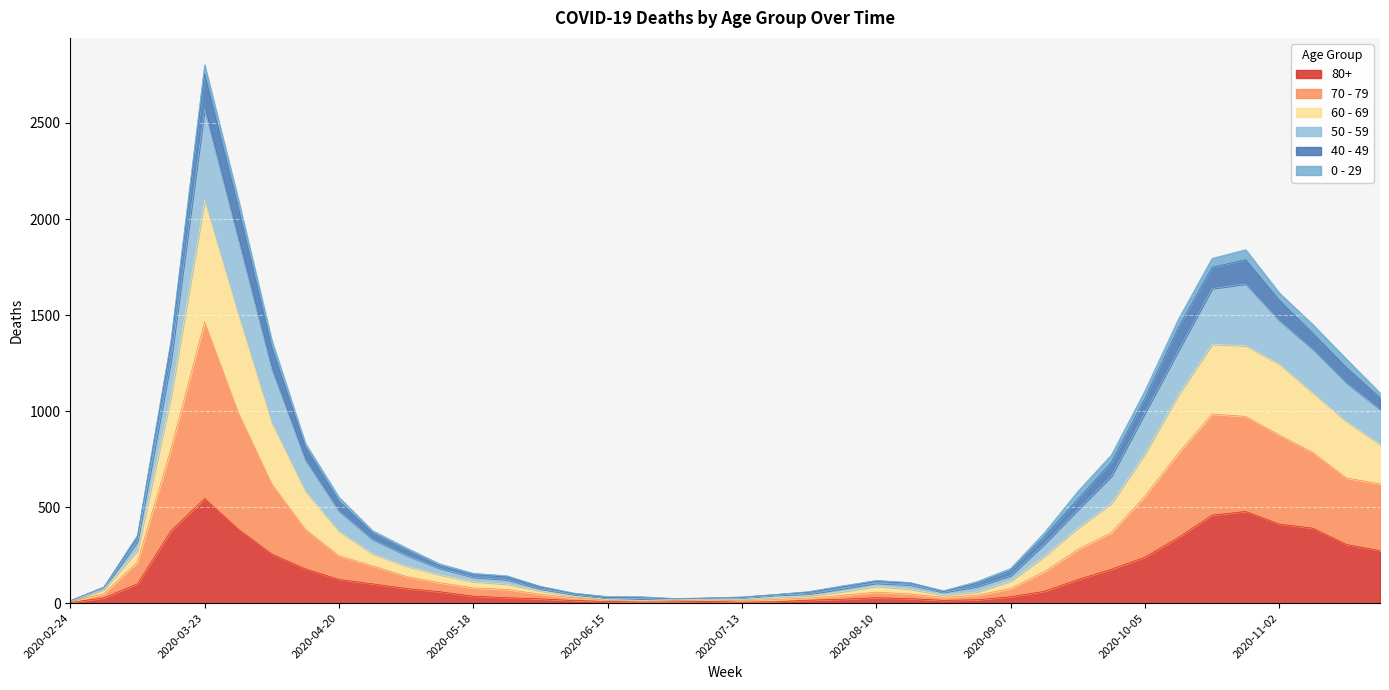

What is the difference between the highest and lowest values at 2020-06-08?

39